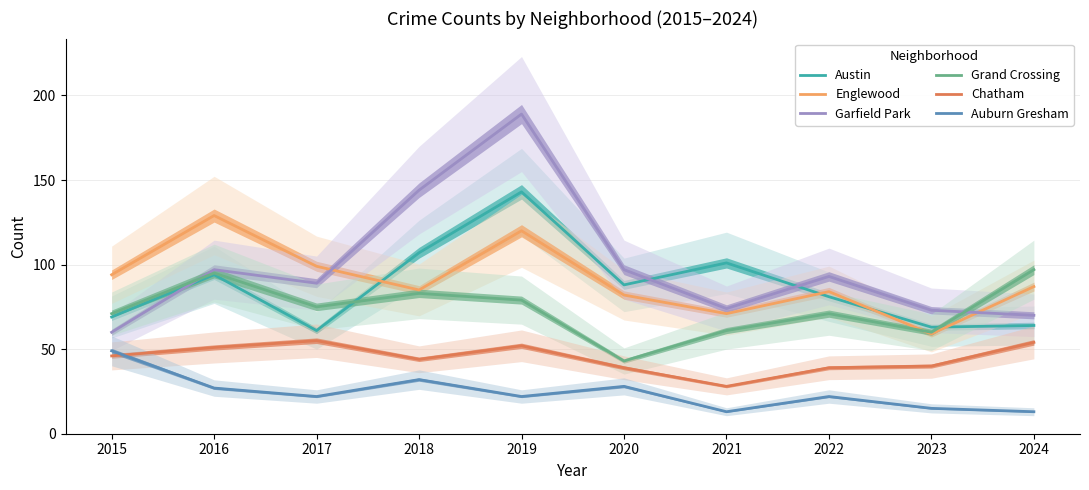

Which category has the lowest value in the Garfield Park series?

2015